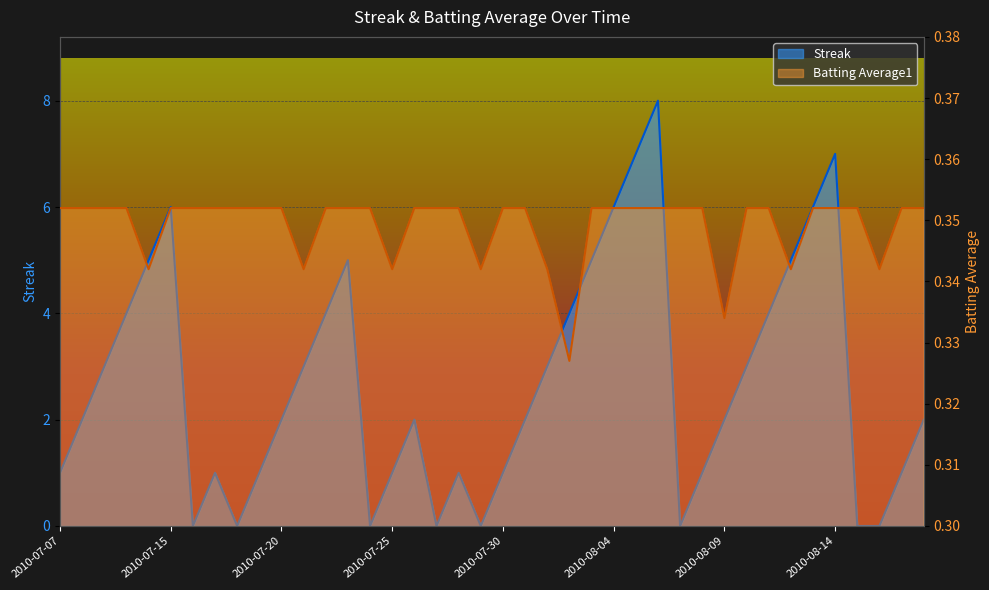

True or false: Batting Average1 and Streak intersect in this chart.

True